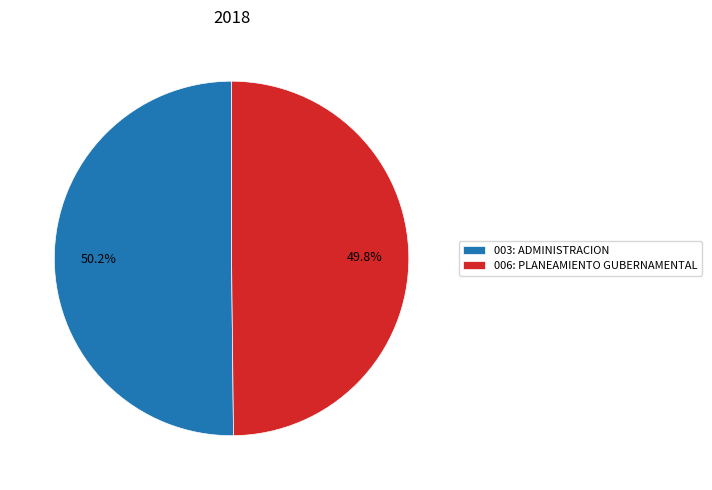

Approximately how many times larger is the value at 003: ADMINISTRACION compared to 006: PLANEAMIENTO GUBERNAMENTAL?

1.0